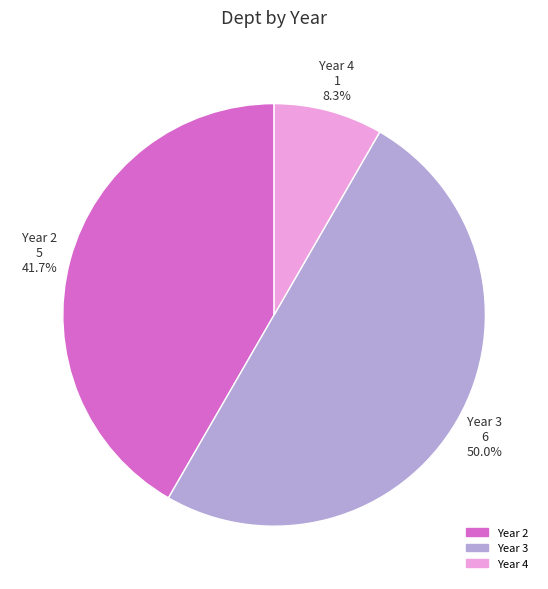

Which slice is the largest?

Year 3